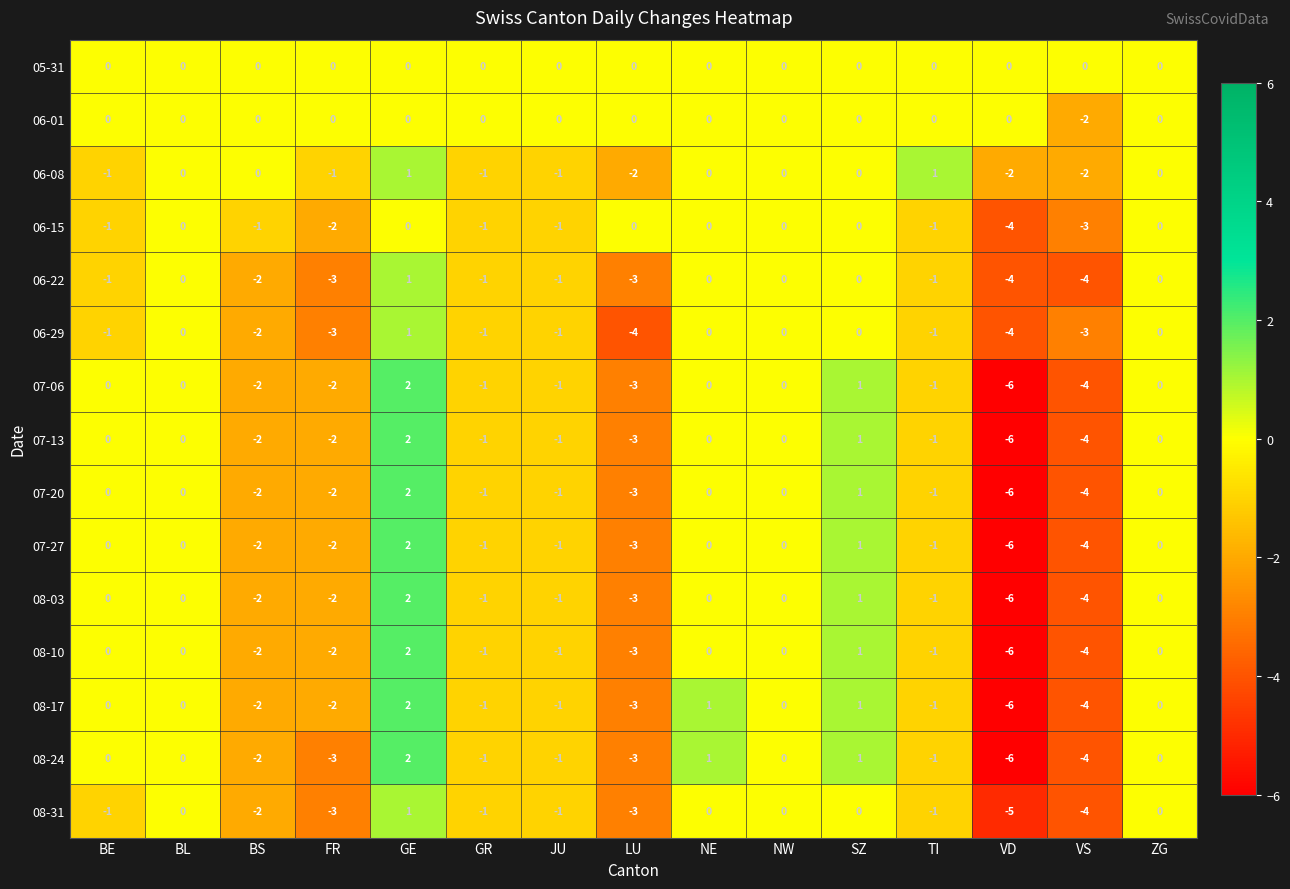

What is the total value across all series at GR?

-13